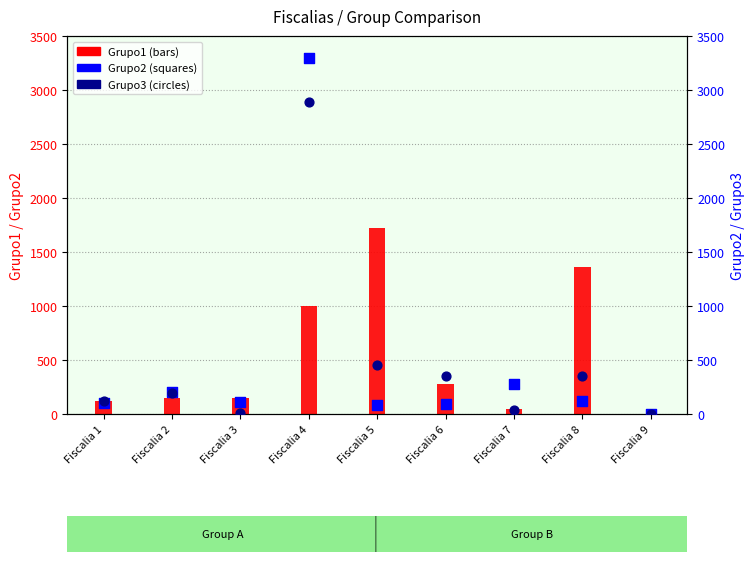

What are all the series names shown in the legend?

Grupo1, Grupo2, Grupo3